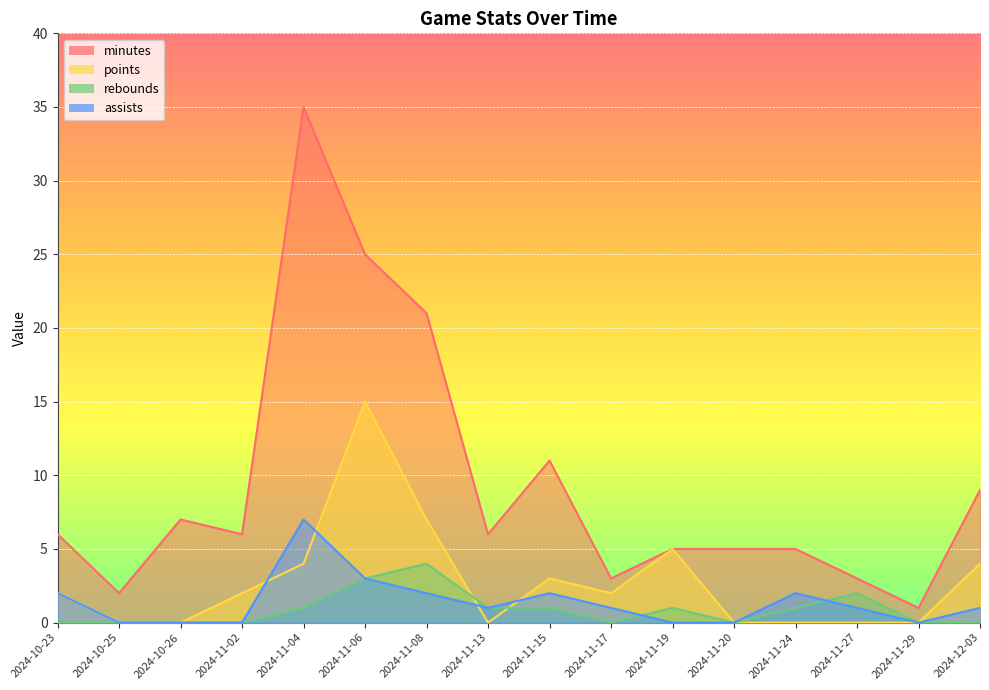

What are all the series names shown in the legend?

minutes, points, rebounds, assists